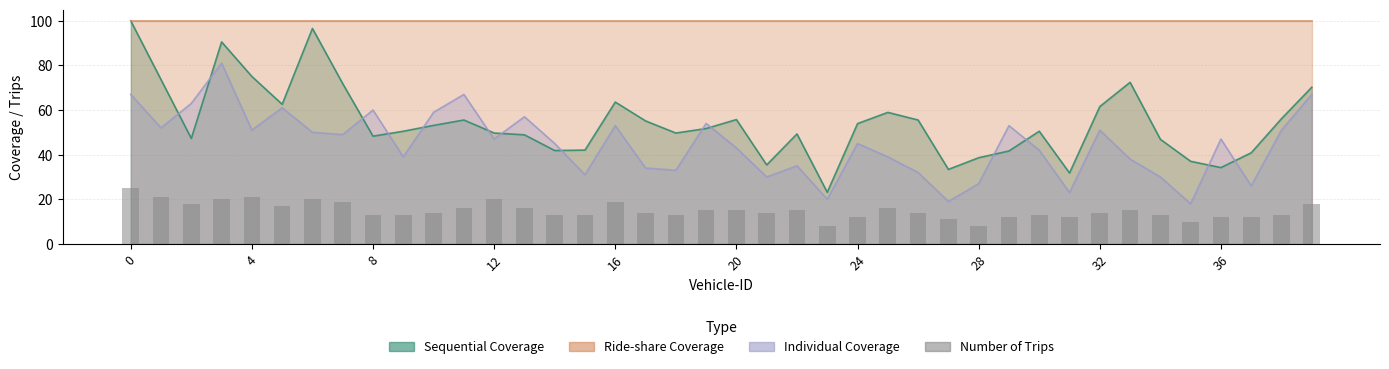

The value at 24 is 12. True or false?

True